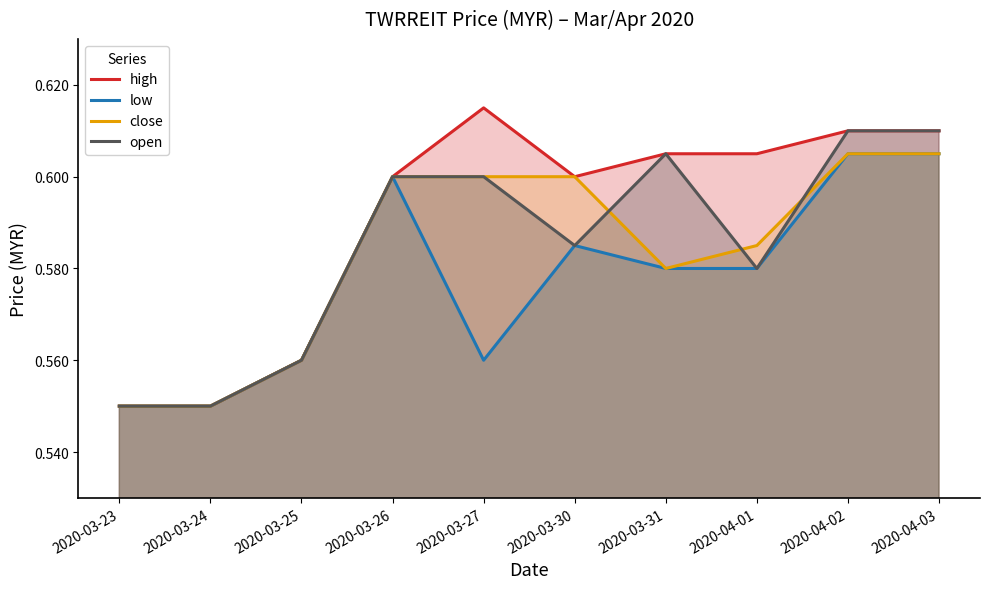

True or false: open and high intersect in this chart.

False